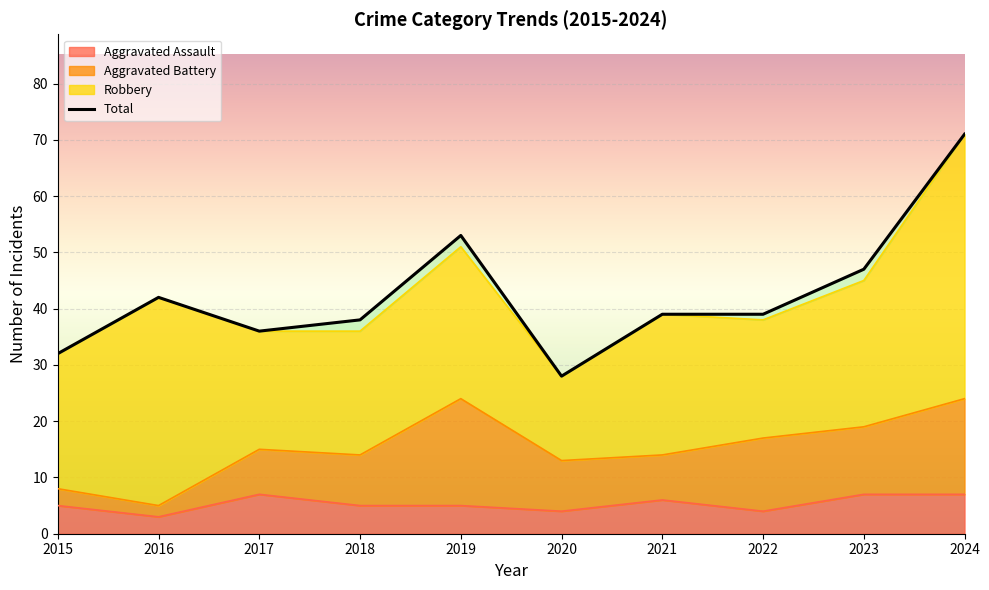

The Aggravated Assault series shows 8 at 2019. True or false?

False